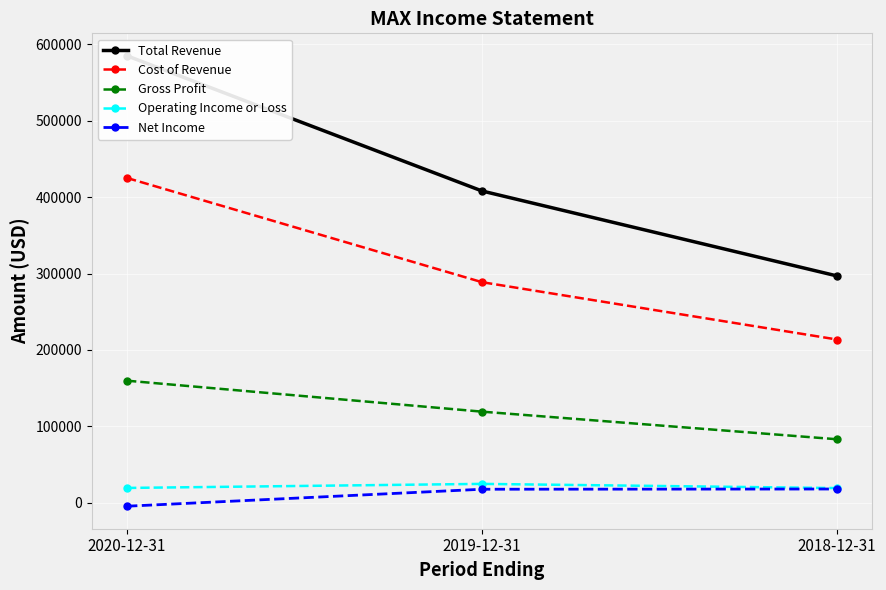

At how many categories does at least one series exceed 235681?

3